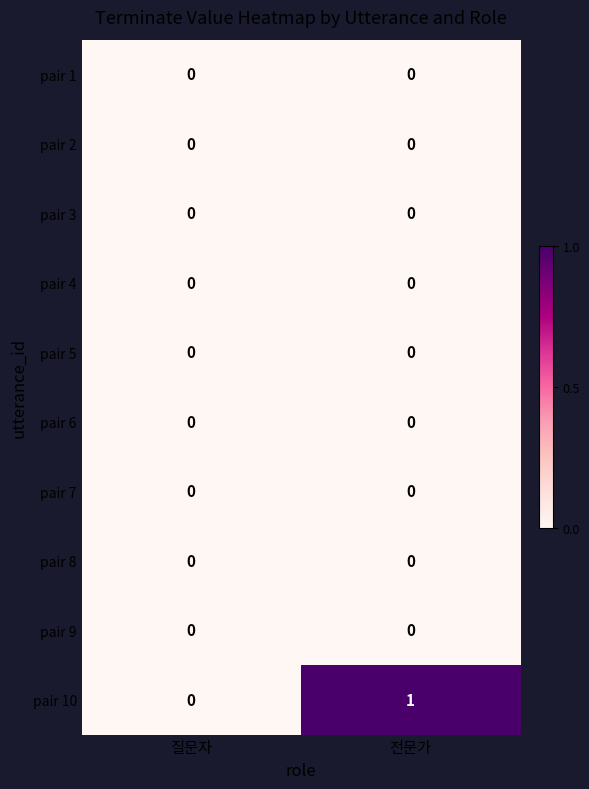

At which label does pair 10 reach its minimum?

질문자